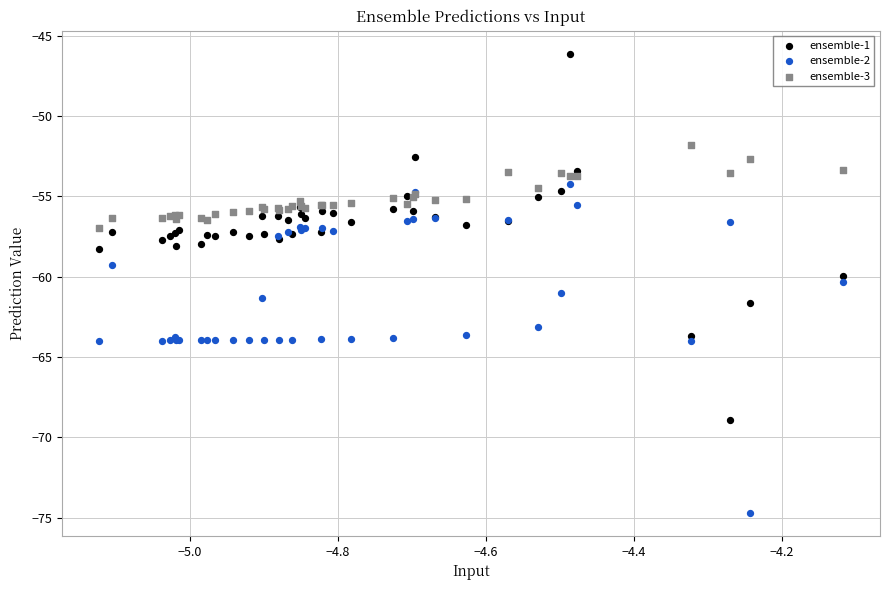

Which series has the widest spread of Y values?

ensemble-1